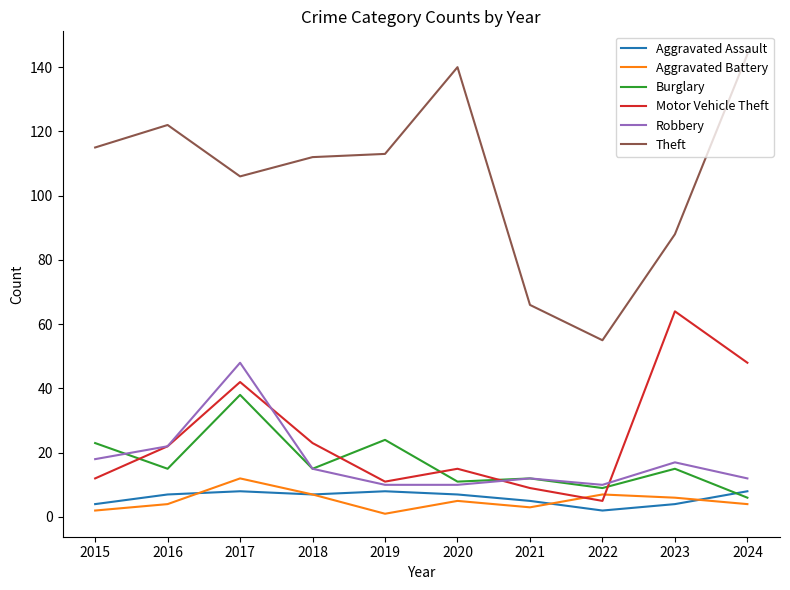

Reading right to left, transcribe all the data shown in this chart.

Aggravated Assault: 2024=8	2023=4	2022=2	2021=5	2020=7	2019=8	2018=7	2017=8	2016=7	2015=4
Aggravated Battery: 2024=4	2023=6	2022=7	2021=3	2020=5	2019=1	2018=7	2017=12	2016=4	2015=2
Burglary: 2024=6	2023=15	2022=9	2021=12	2020=11	2019=24	2018=15	2017=38	2016=15	2015=23
Motor Vehicle Theft: 2024=48	2023=64	2022=5	2021=9	2020=15	2019=11	2018=23	2017=42	2016=22	2015=12
Robbery: 2024=12	2023=17	2022=10	2021=12	2020=10	2019=10	2018=15	2017=48	2016=22	2015=18
Theft: 2024=144	2023=88	2022=55	2021=66	2020=140	2019=113	2018=112	2017=106	2016=122	2015=115